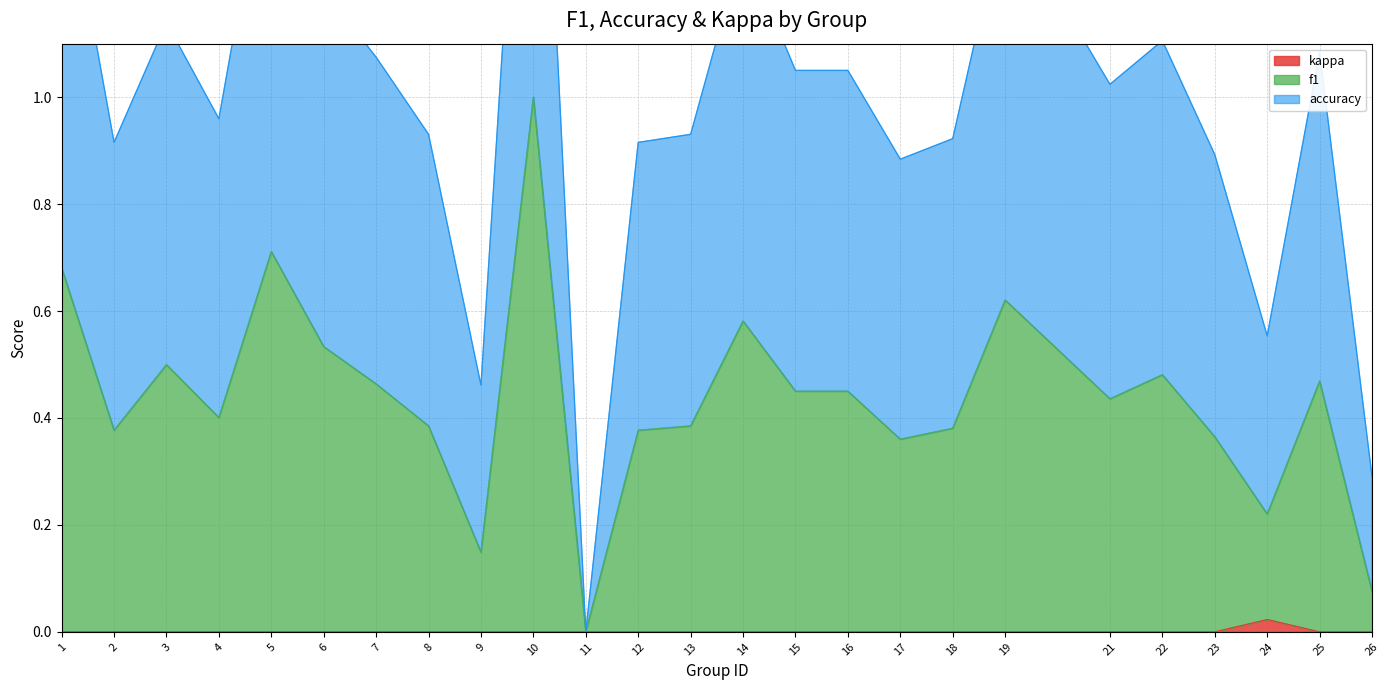

Which series changed the most between 8 and 26?

accuracy